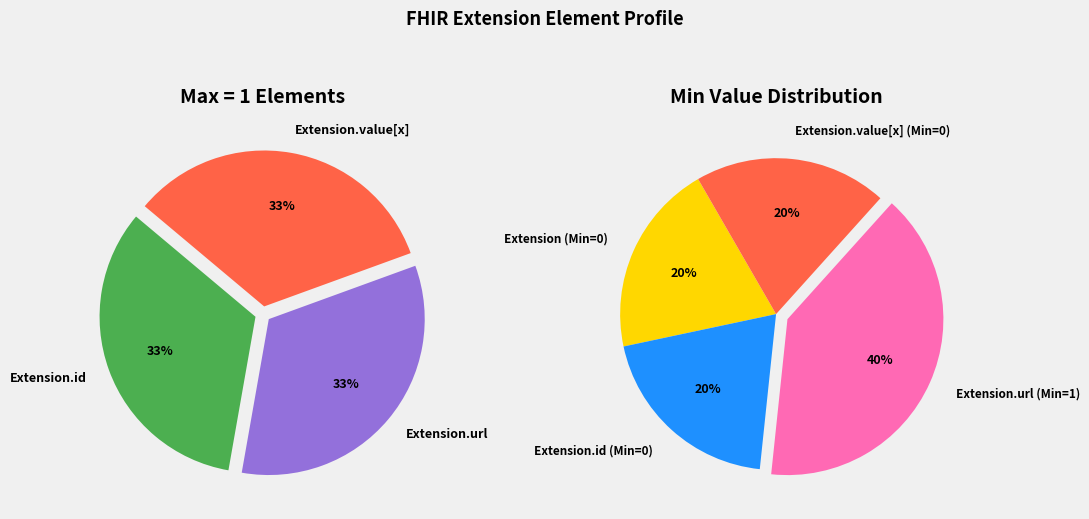

Which has a higher value, Extension.id or Extension.id (力価区分)?

Extension.id